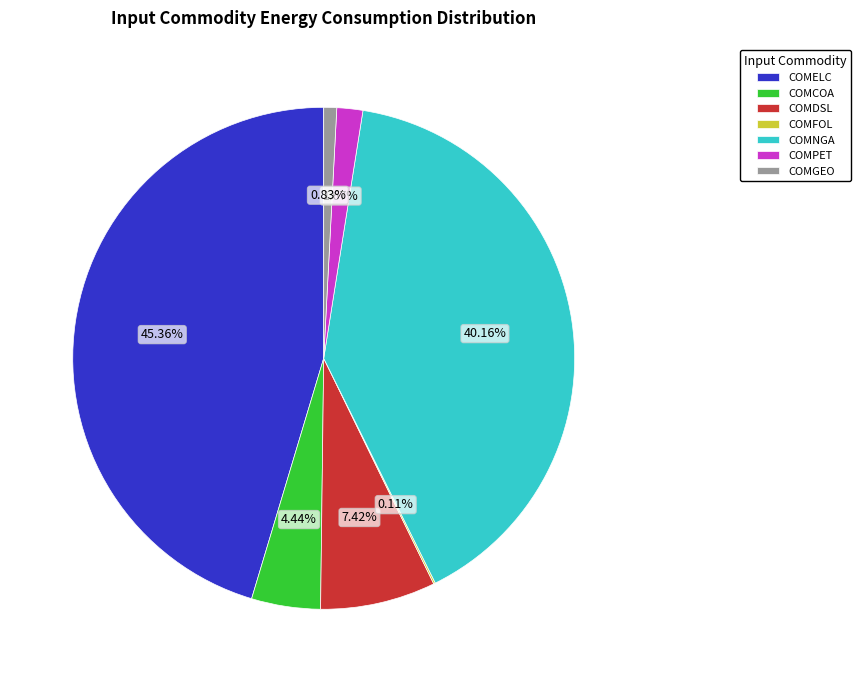

What percentage is the COMGEO slice, to the nearest percent?

1%